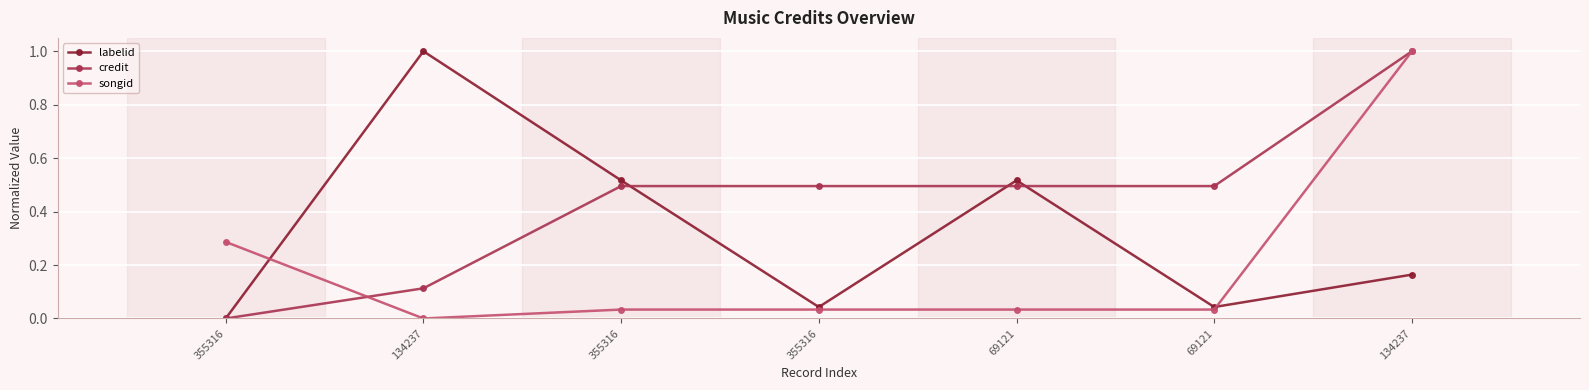

The value of songid at 355316 is 0.0. True or false?

False